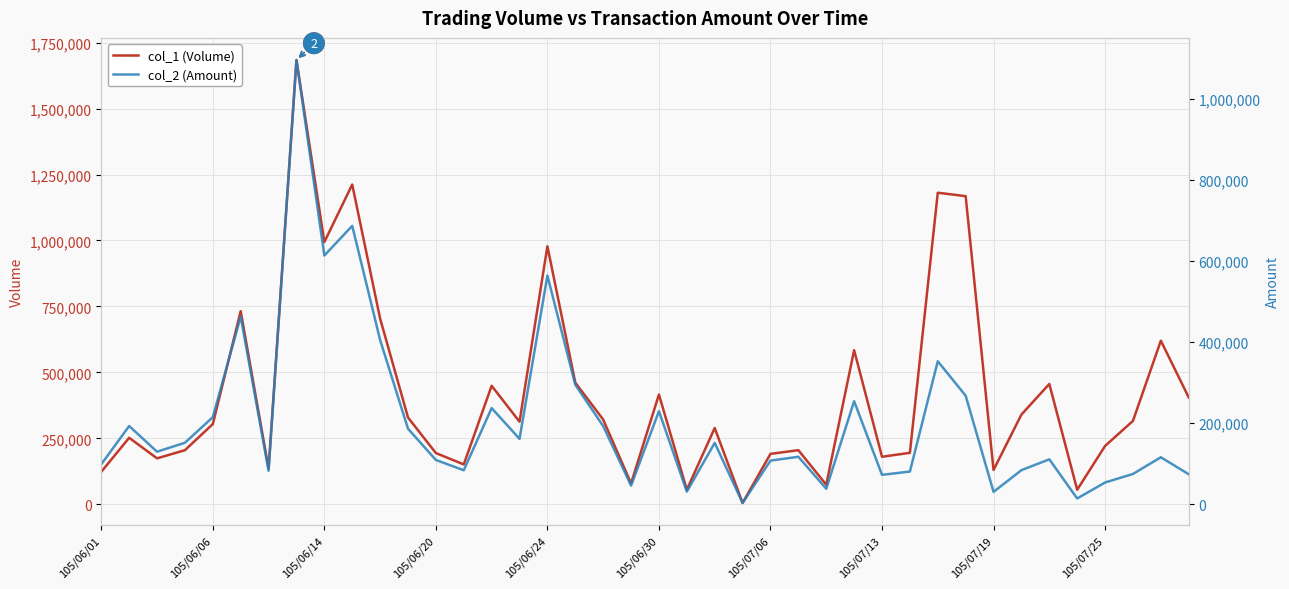

Between 26 and 35, which is larger?

26